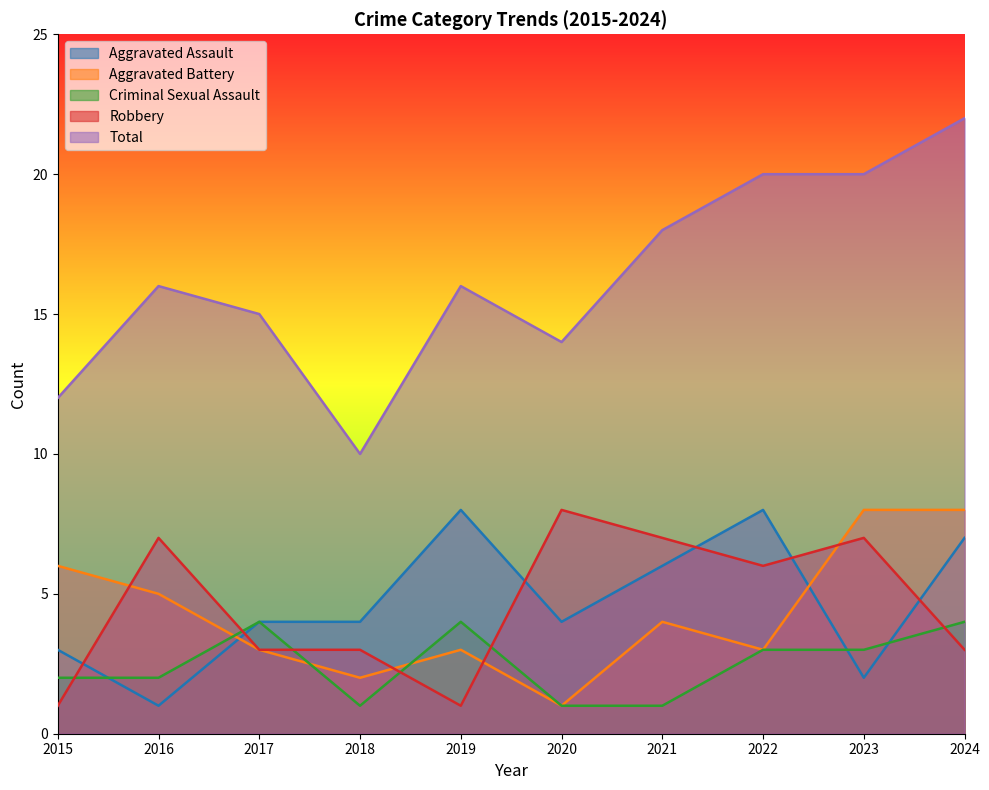

What is the difference between the maximum and minimum values in the Criminal Sexual Assault series?

3